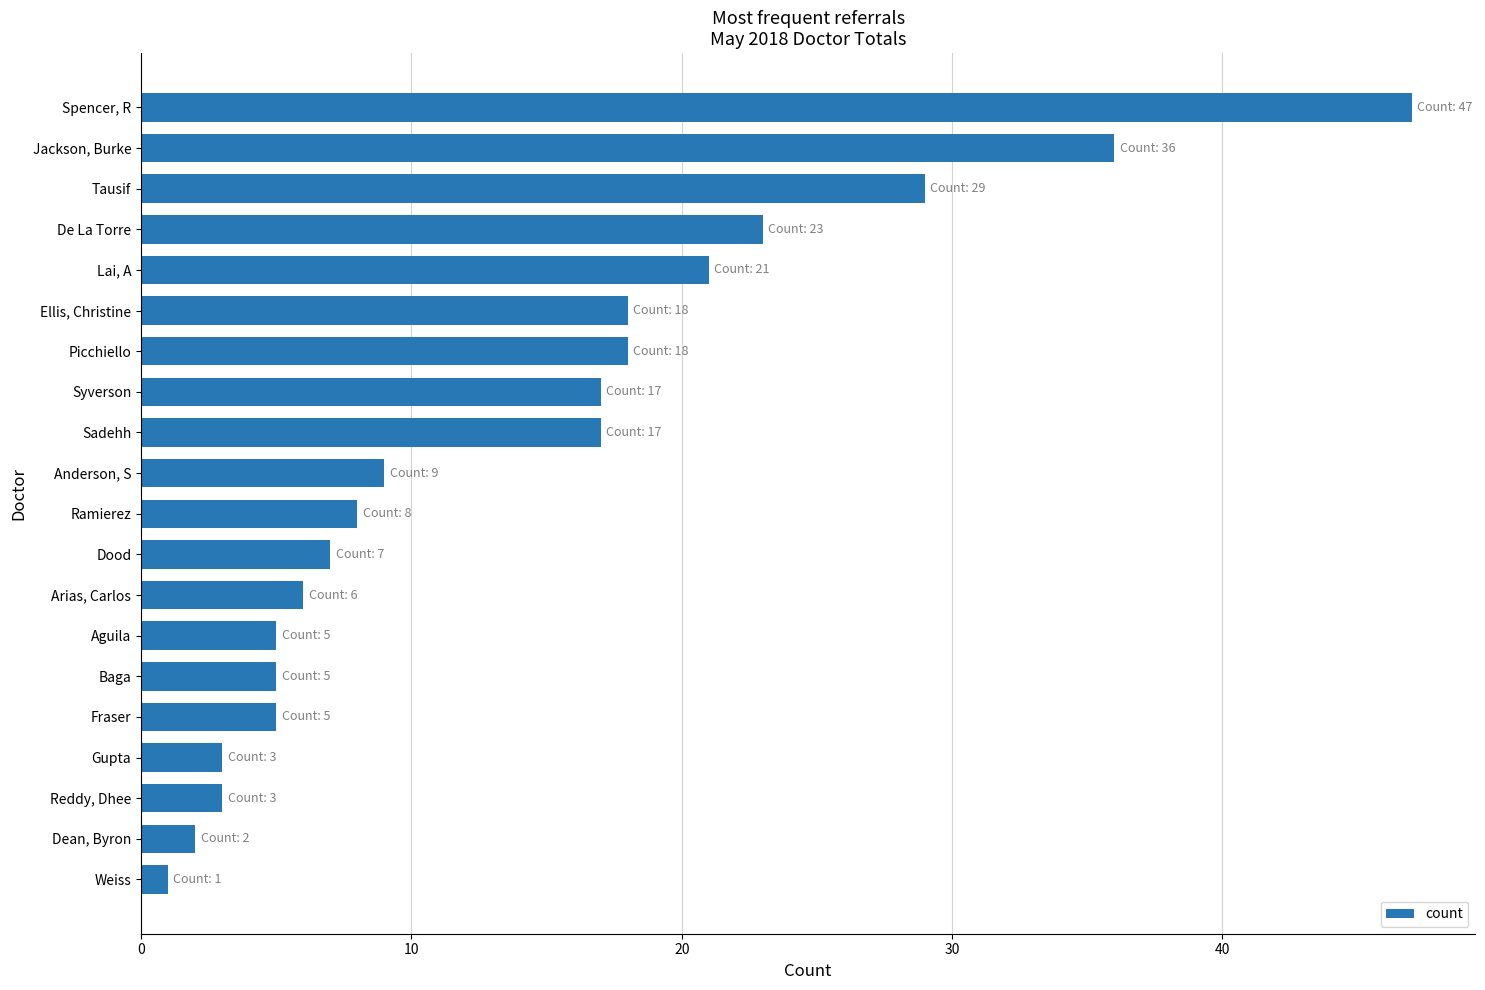

The value at Ellis, Christine is 25. True or false?

False